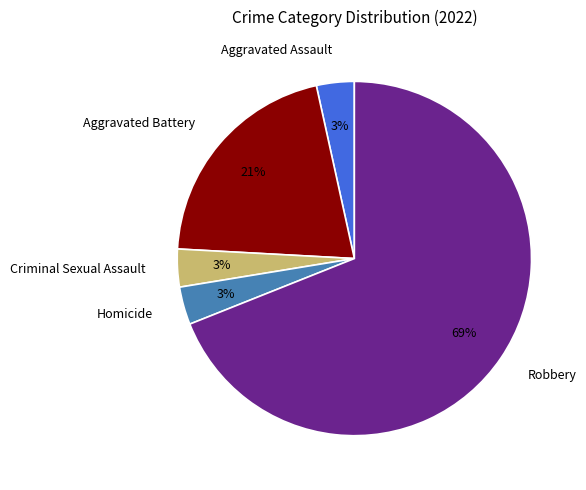

Which category accounts for the majority?

Robbery